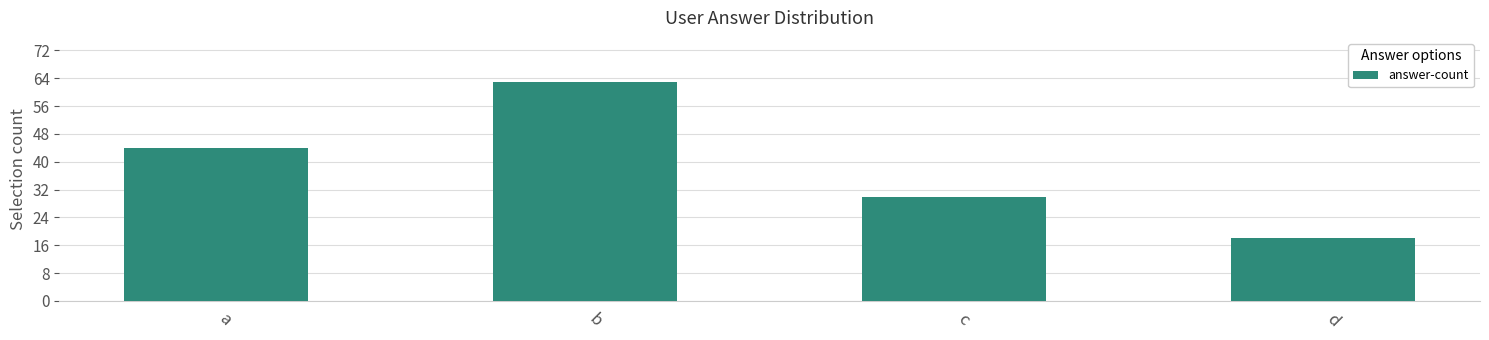

Rank the categories by value from lowest to highest.

d, c, a, b